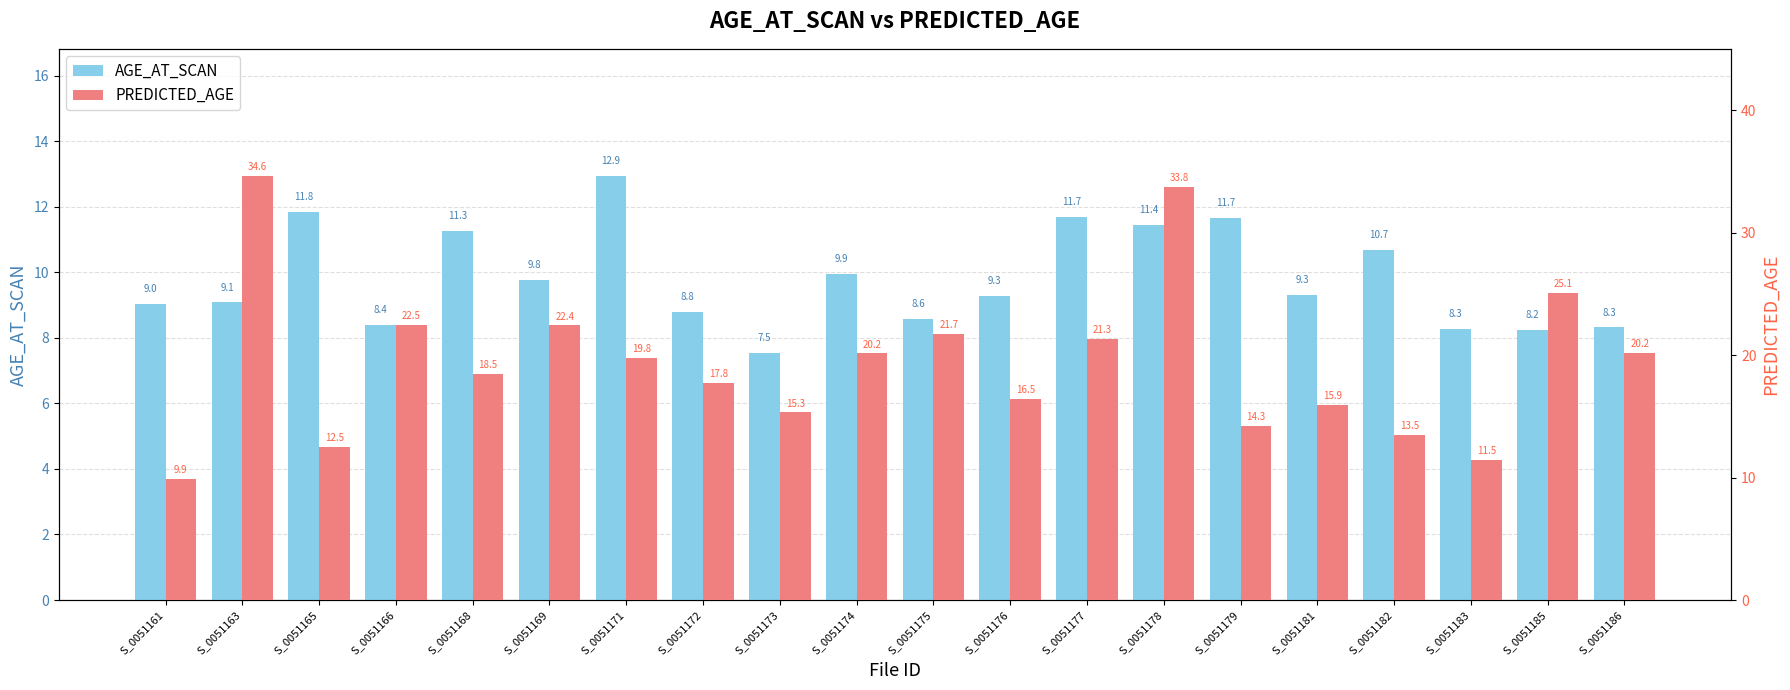

What is the lowest value of the AGE_AT_SCAN series?

7.5